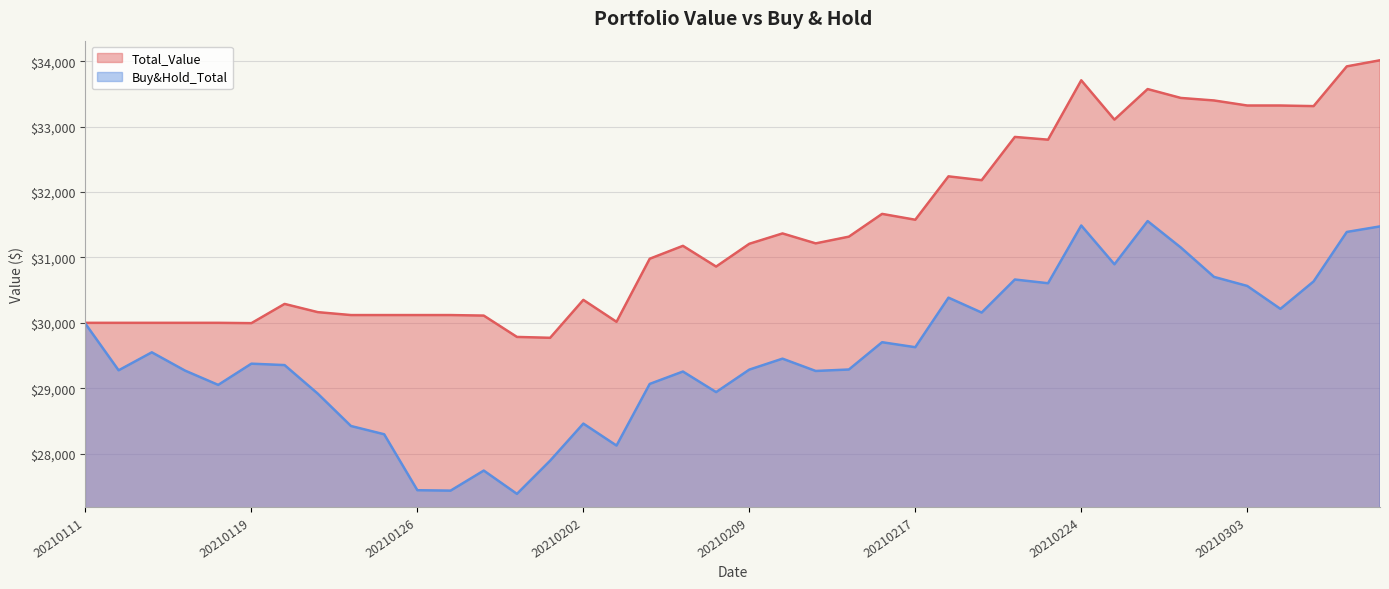

Where is the first local minimum for Buy&Hold_Total?

20210112